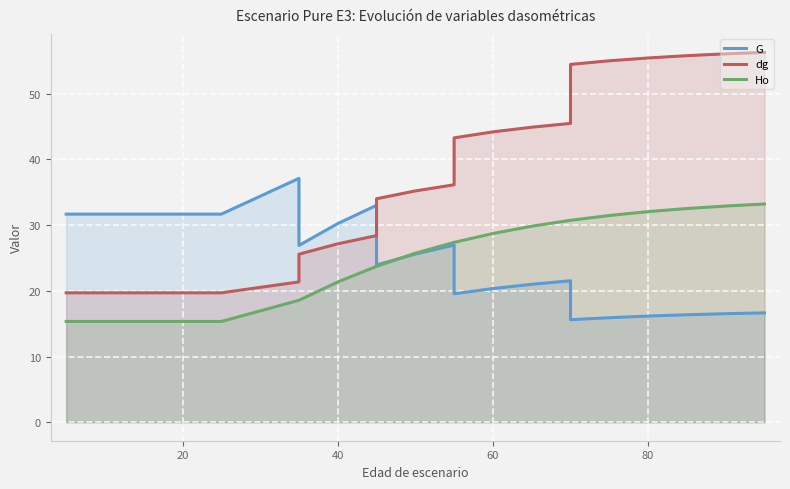

True or false: dg and Ho cross at least once.

False